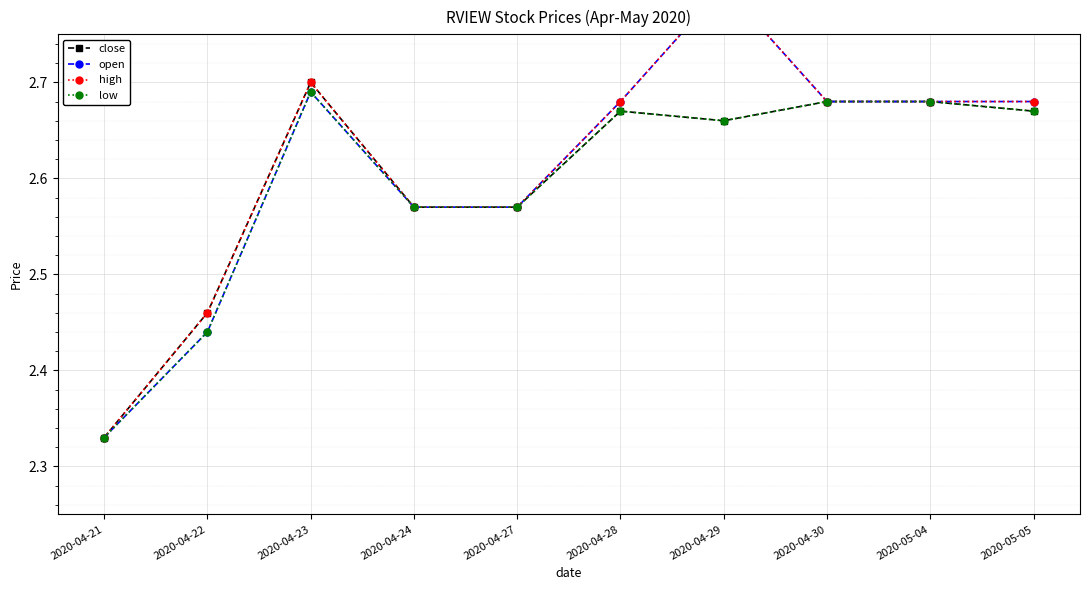

What is the label of the 1st point from the left?

2020-04-21